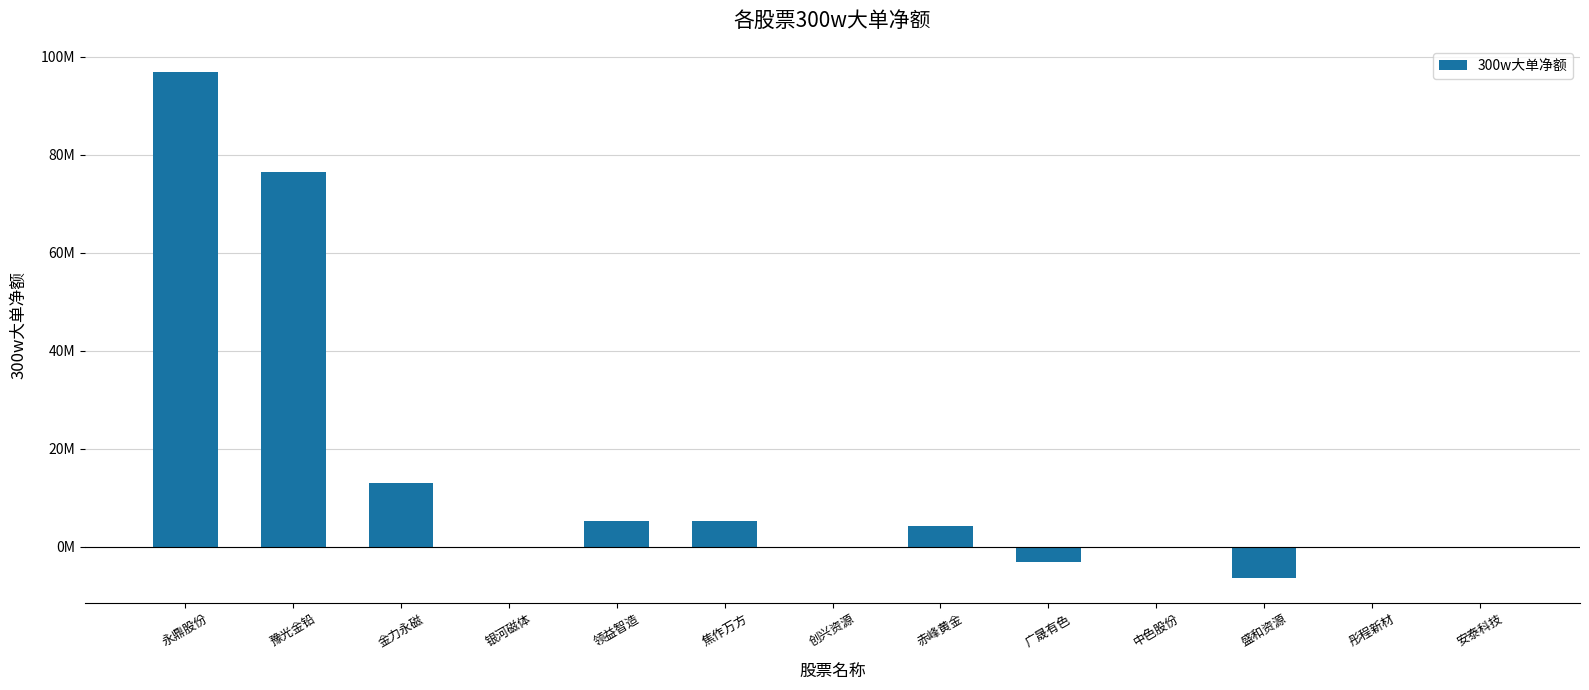

What is the label of the 7th bar from the left?

创兴资源